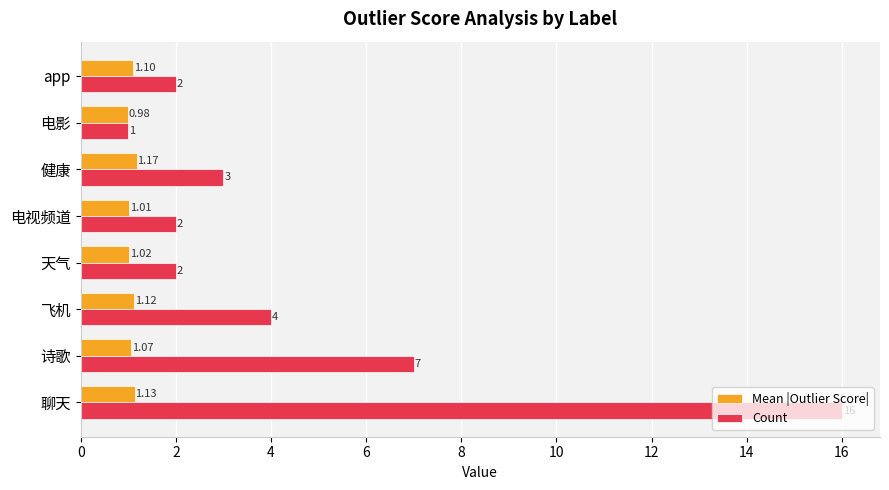

What is the difference between the maximum and minimum values in the Count series?

15.0